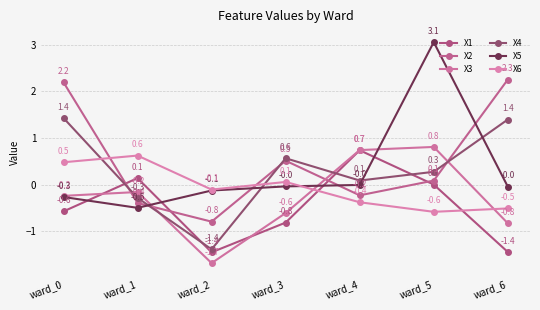

Which series has the largest range (max minus min)?

X5